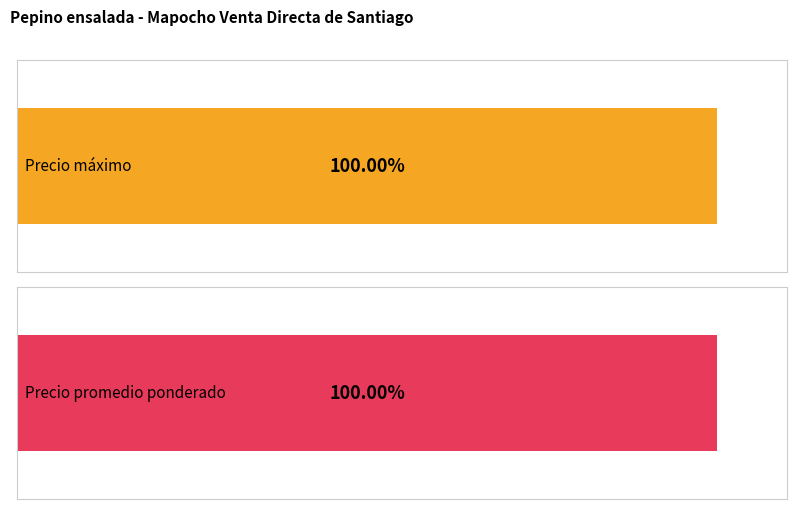

The value of Precio promedio ponderado at 2021-04-05 is 11000. True or false?

True